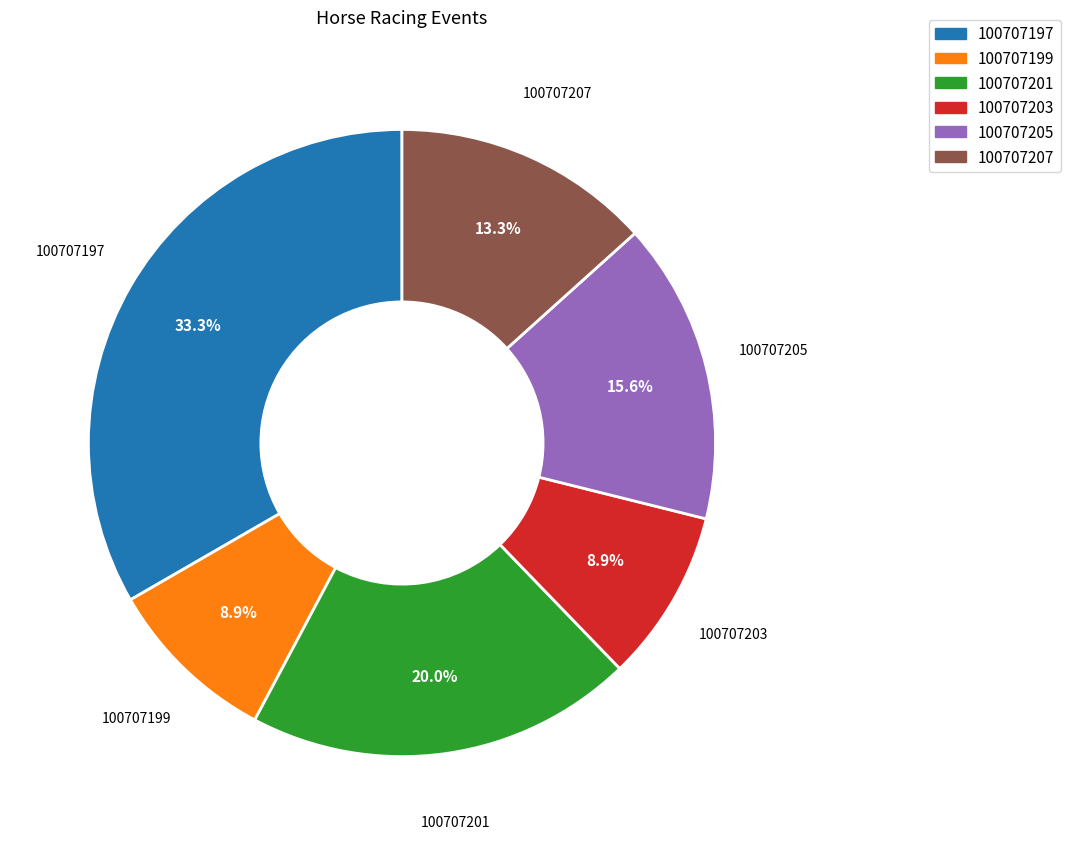

Is it true that 100707201 is 8% of the pie?

False